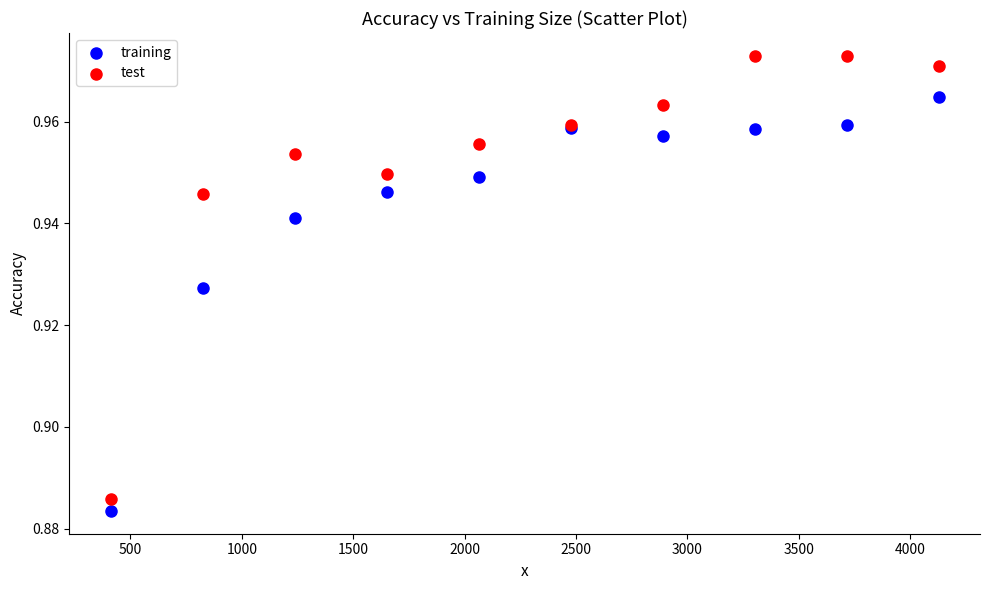

What are all the series names shown in the legend?

training, test